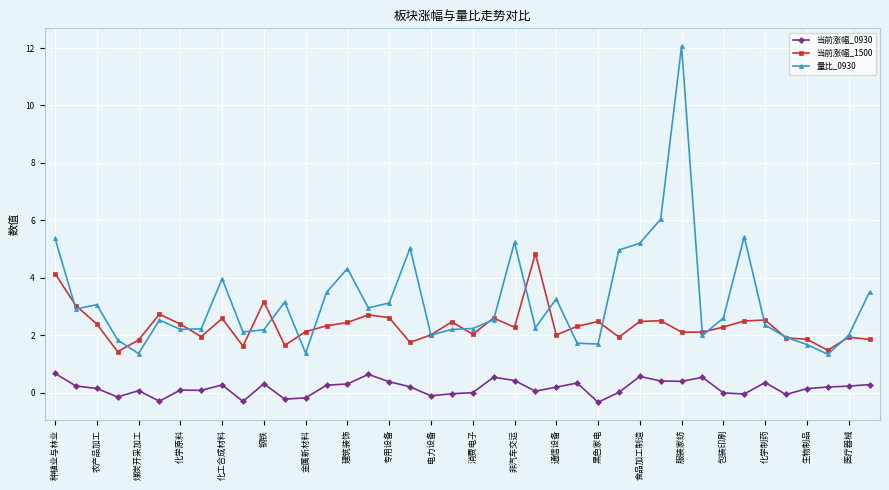

Does the chart display data point markers on the line(s)?

Yes